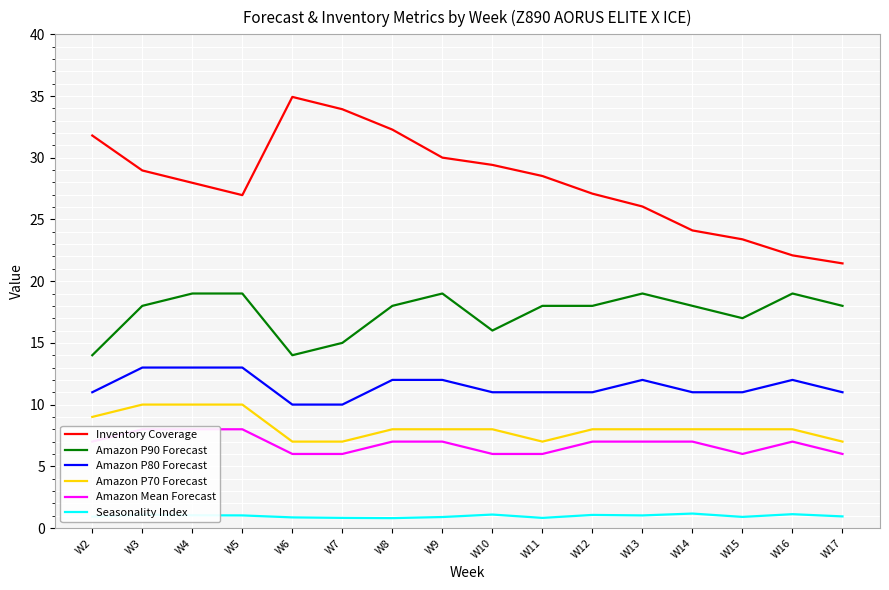

Reading left to right, what are all the values shown in this chart?

Inventory Coverage: 31.8	29.0	28.0	27.0	34.9	33.9	32.3	30.0	29.4	28.5	27.1	26.1	24.1	23.4	22.1	21.4
Amazon P90 Forecast: 14.0	18.0	19.0	19.0	14.0	15.0	18.0	19.0	16.0	18.0	18.0	19.0	18.0	17.0	19.0	18.0
Amazon P80 Forecast: 11.0	13.0	13.0	13.0	10.0	10.0	12.0	12.0	11.0	11.0	11.0	12.0	11.0	11.0	12.0	11.0
Amazon P70 Forecast: 9.0	10.0	10.0	10.0	7.0	7.0	8.0	8.0	8.0	7.0	8.0	8.0	8.0	8.0	8.0	7.0
Amazon Mean Forecast: 7.0	8.0	8.0	8.0	6.0	6.0	7.0	7.0	6.0	6.0	7.0	7.0	7.0	6.0	7.0	6.0
Seasonality Index: 0.9	1.1	1.0	1.0	0.9	0.8	0.8	0.9	1.1	0.8	1.1	1.0	1.2	0.9	1.1	0.9